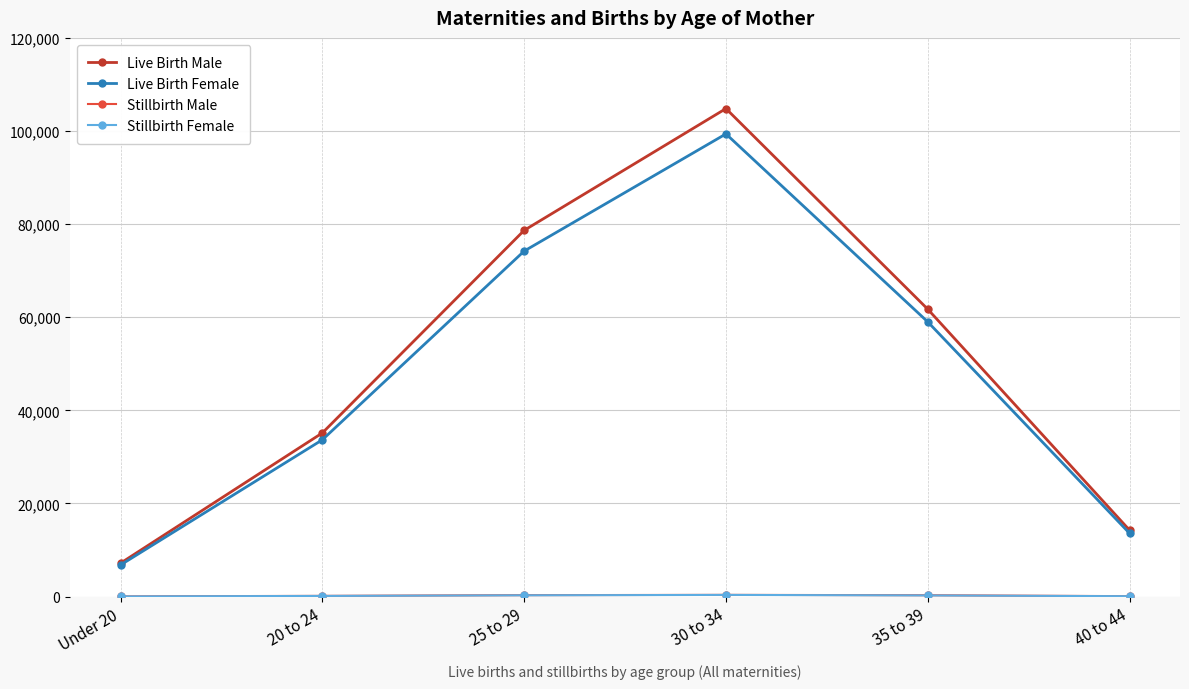

What is the label of the 4th point from the left?

30 to 34